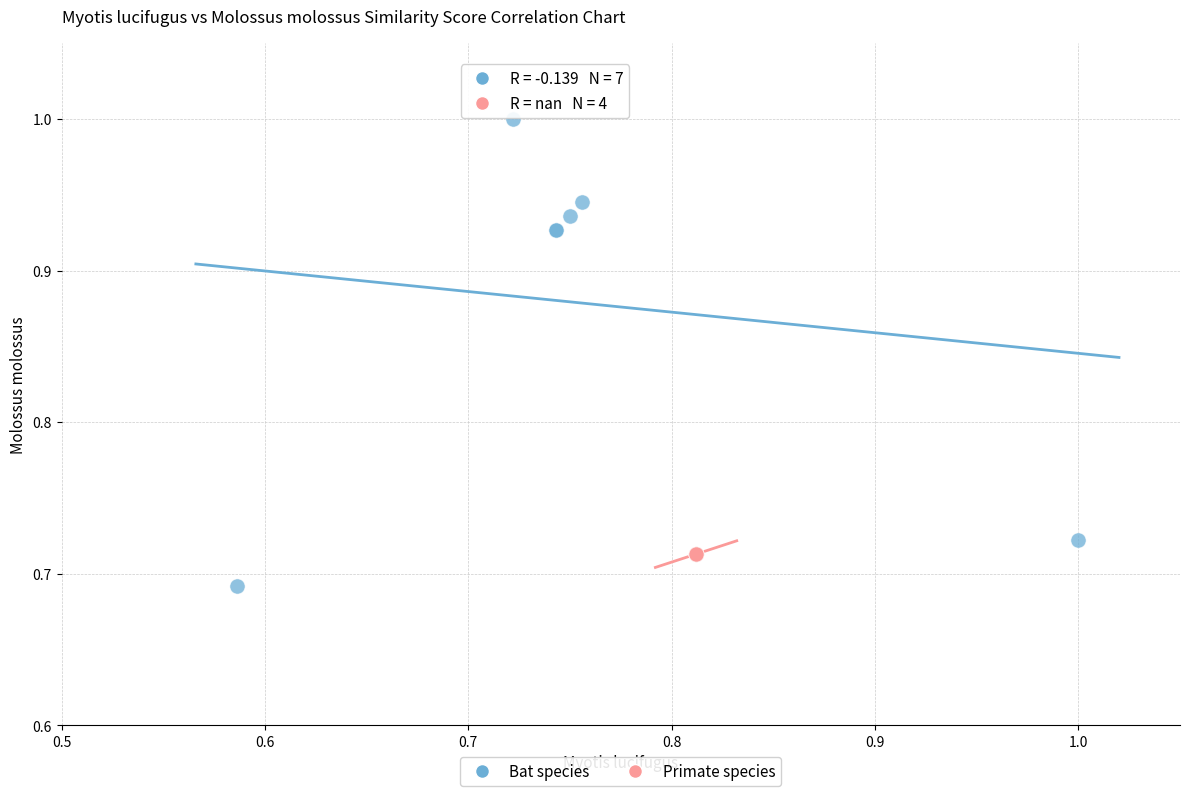

What are all the series names shown in the legend?

Bat species, Primate species